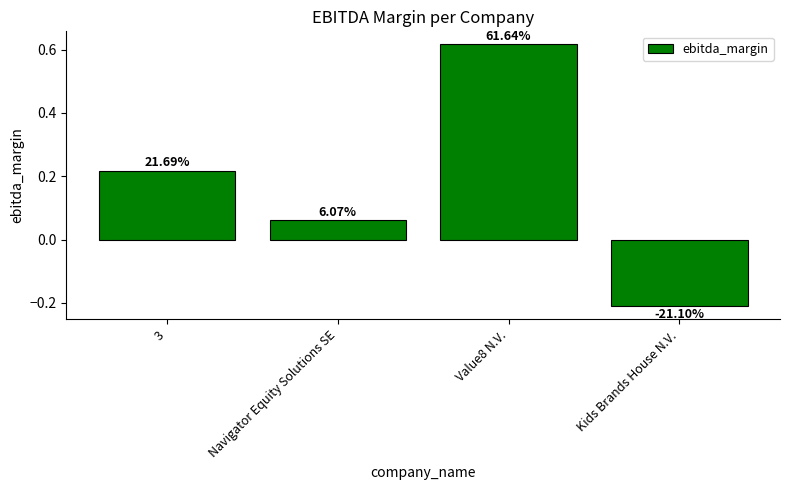

What is the label of the 4th bar from the left?

Kids Brands House N.V.